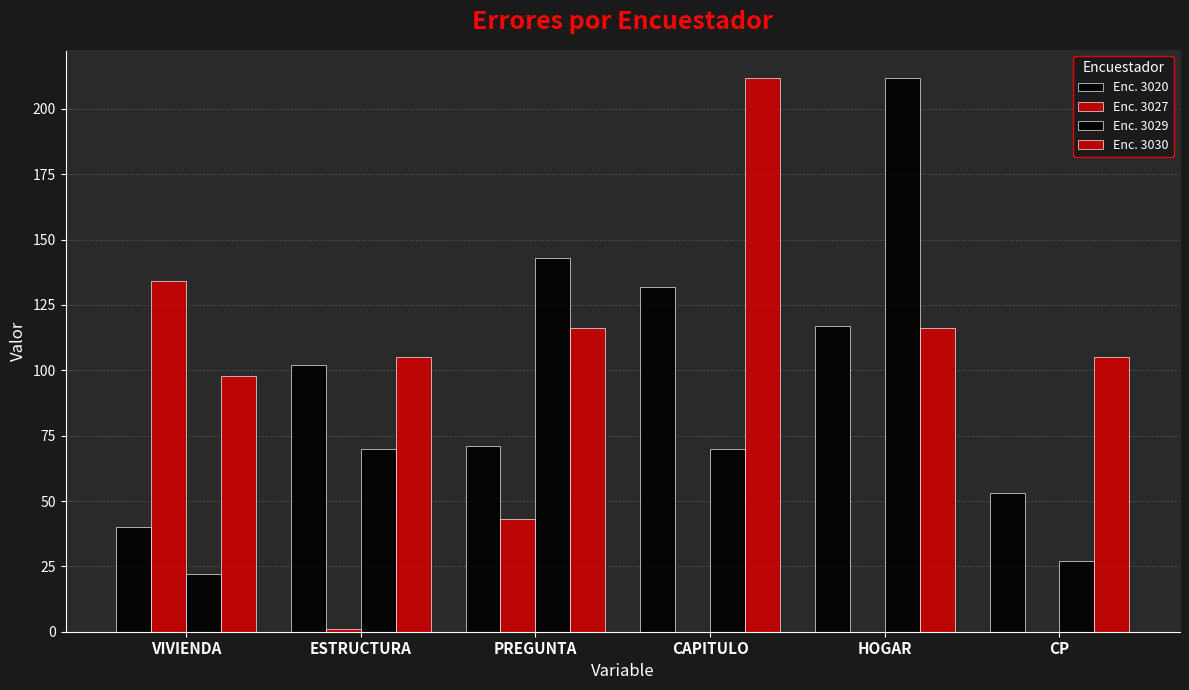

Between HOGAR and CAPITULO, which is larger?

CAPITULO